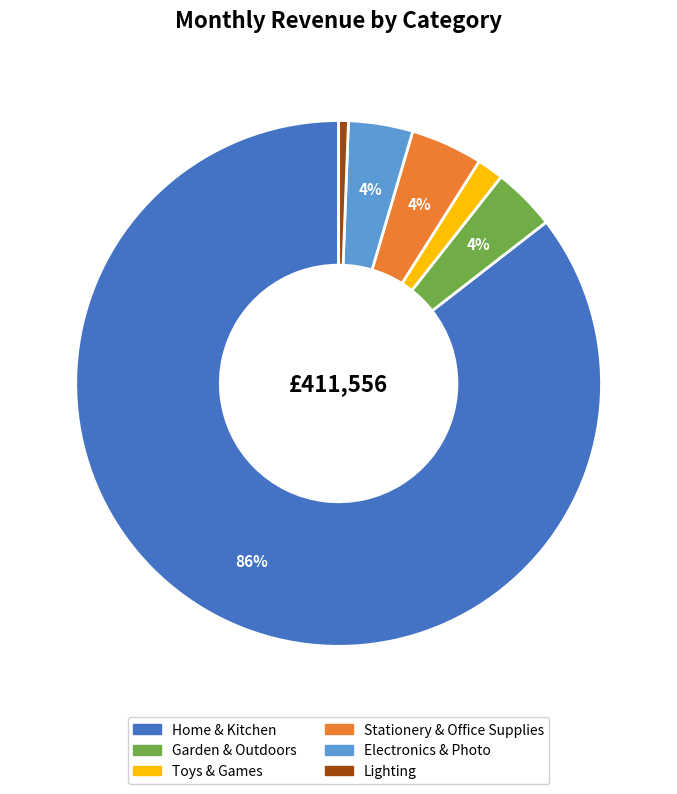

To the nearest percent, what is the average slice percentage?

17%